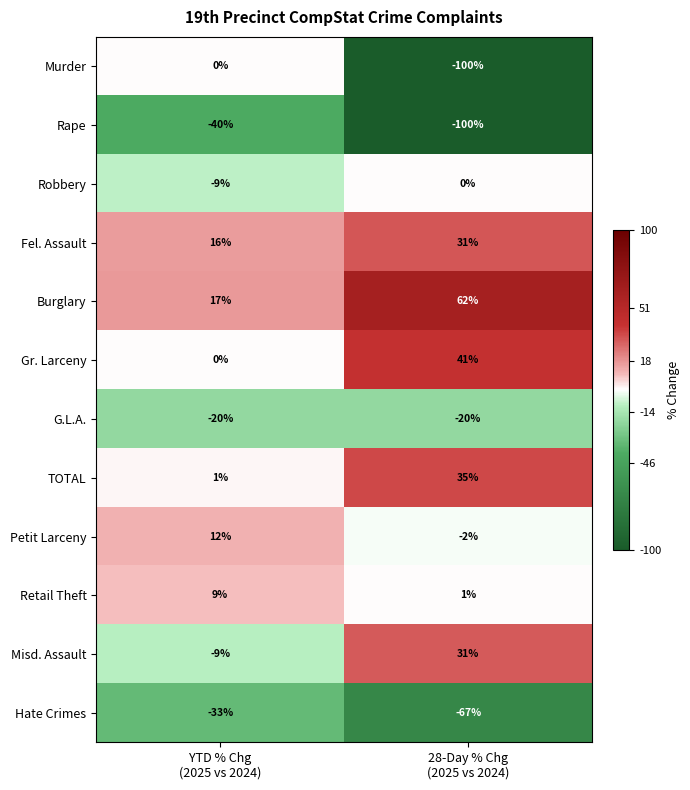

Between YTD % Chg
(2025 vs 2024) and 28-Day % Chg
(2025 vs 2024), which series saw the biggest shift?

Murder